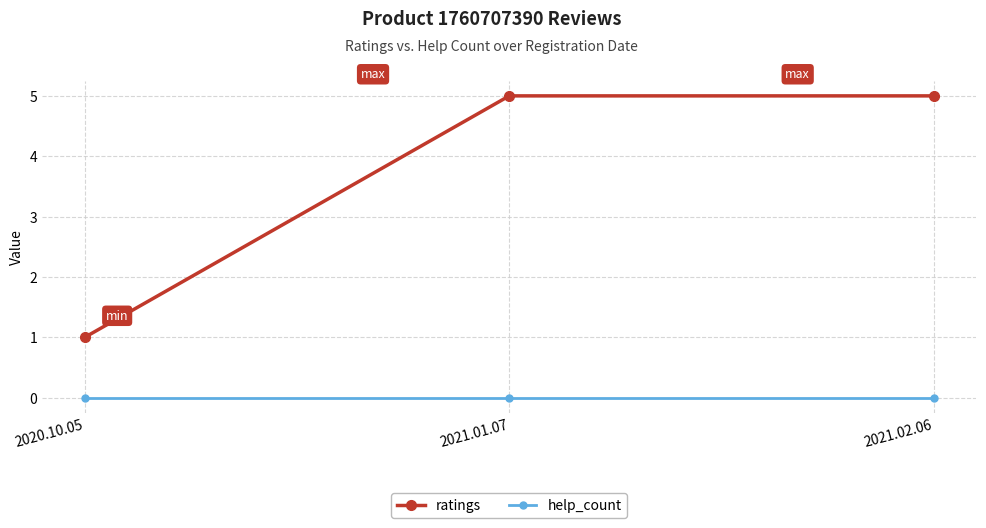

What is the greatest value displayed?

5